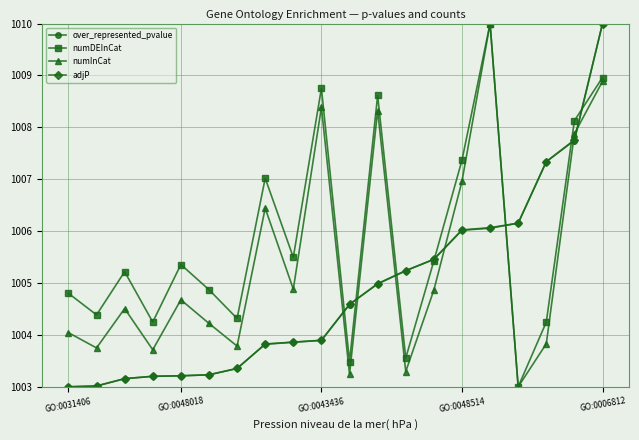

Reading left to right, extract all data points from this chart.

over_represented_pvalue: 1003.0	1003.0	1003.2	1003.2	1003.2	1003.2	1003.4	1003.8	1003.9	1003.9	1004.6	1005.0	1005.2	1005.5	1006.0	1006.1	1006.2	1007.3	1007.7	1010.0
numDEInCat: 1004.8	1004.4	1005.2	1004.2	1005.4	1004.9	1004.3	1007.0	1005.5	1008.8	1003.5	1008.6	1003.6	1005.4	1007.4	1010.0	1003.0	1004.2	1008.1	1009.0
numInCat: 1004.0	1003.7	1004.5	1003.7	1004.7	1004.2	1003.8	1006.4	1004.9	1008.4	1003.2	1008.3	1003.3	1004.9	1007.0	1010.0	1003.0	1003.8	1007.9	1008.9
adjP: 1003.0	1003.0	1003.2	1003.2	1003.2	1003.2	1003.4	1003.8	1003.9	1003.9	1004.6	1005.0	1005.2	1005.5	1006.0	1006.1	1006.2	1007.3	1007.8	1010.0